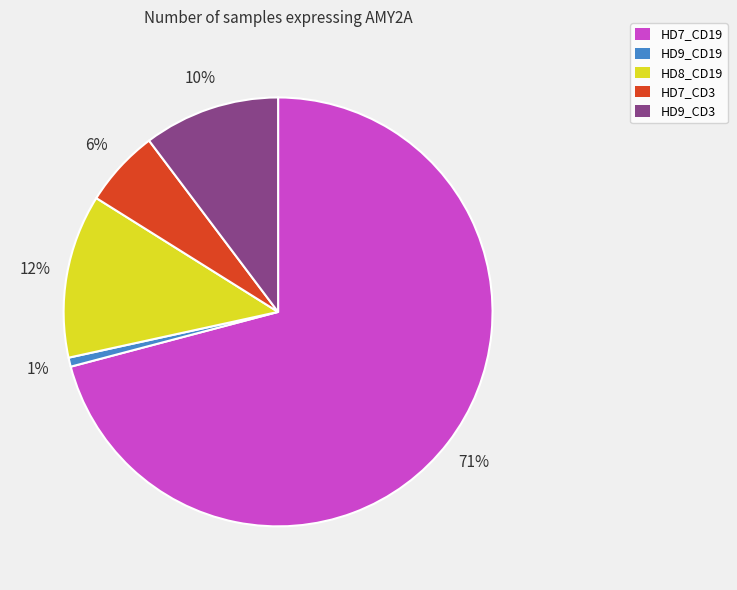

Between HD9_CD3 and HD8_CD19, which is larger?

HD8_CD19